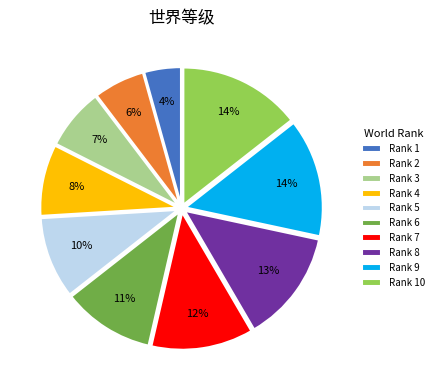

The Rank 1 slice represents 19% of the pie. True or false?

False